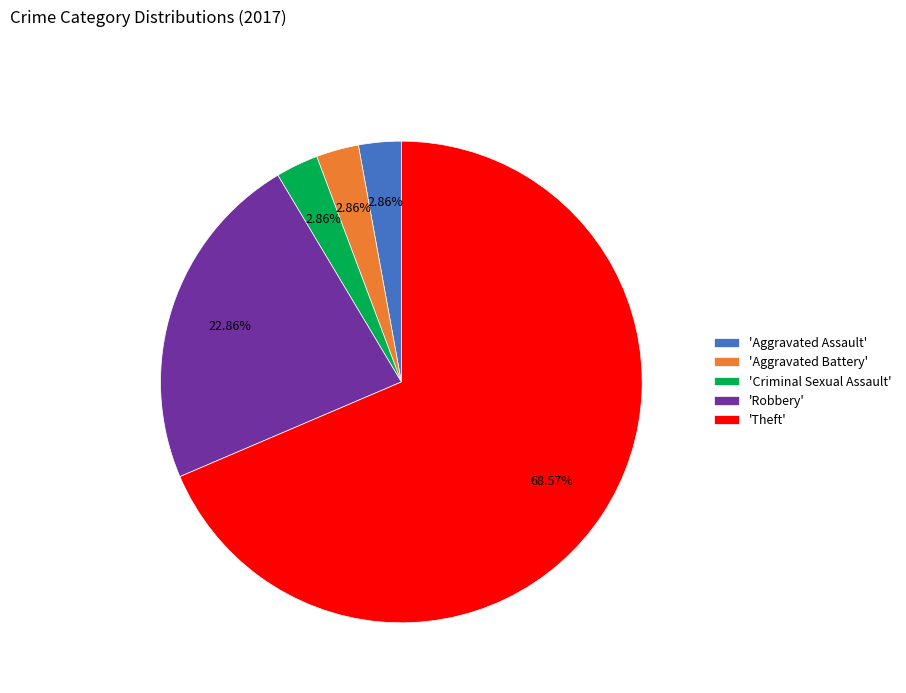

Do 'Aggravated Battery' and 'Theft' together represent more than half of the pie?

Yes